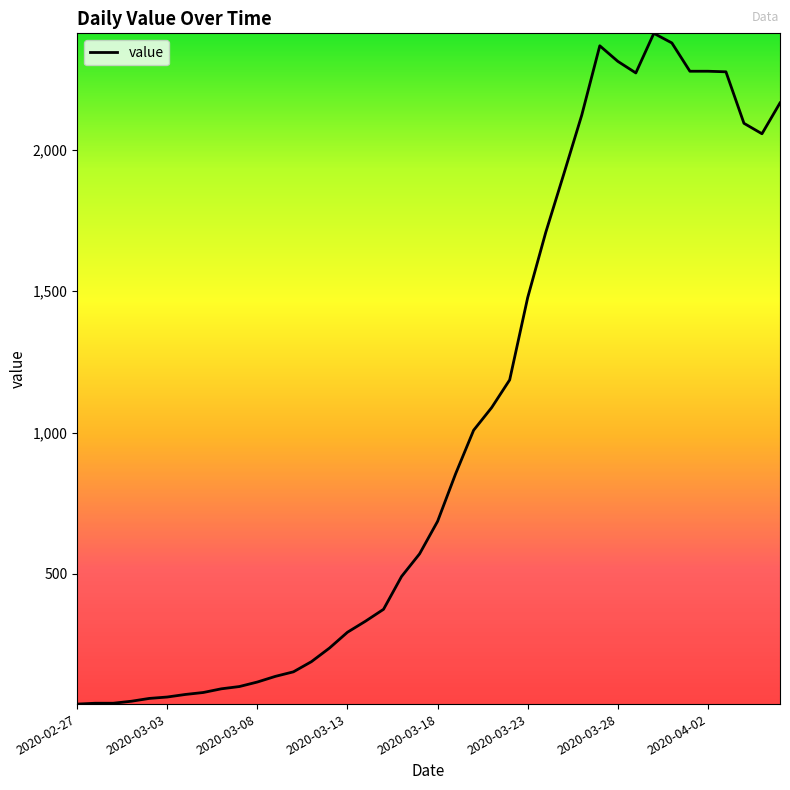

What is the difference between the maximum and minimum values?

2371